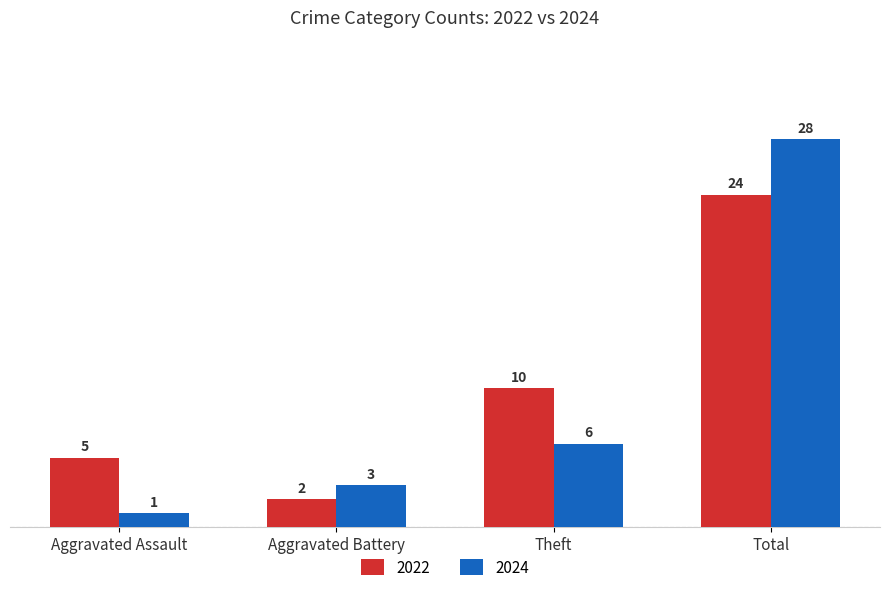

Rank the series by their average value, from highest to lowest.

2022, 2024